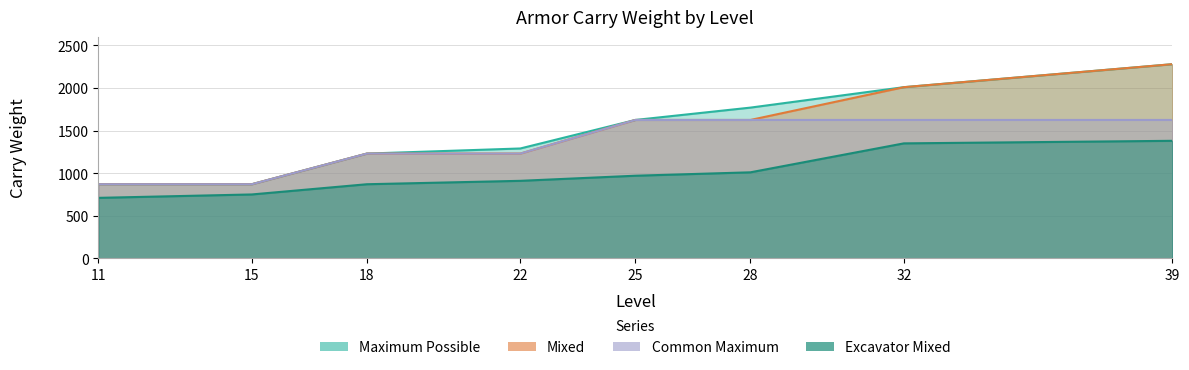

What is the highest value of the Common Maximum series?

1625